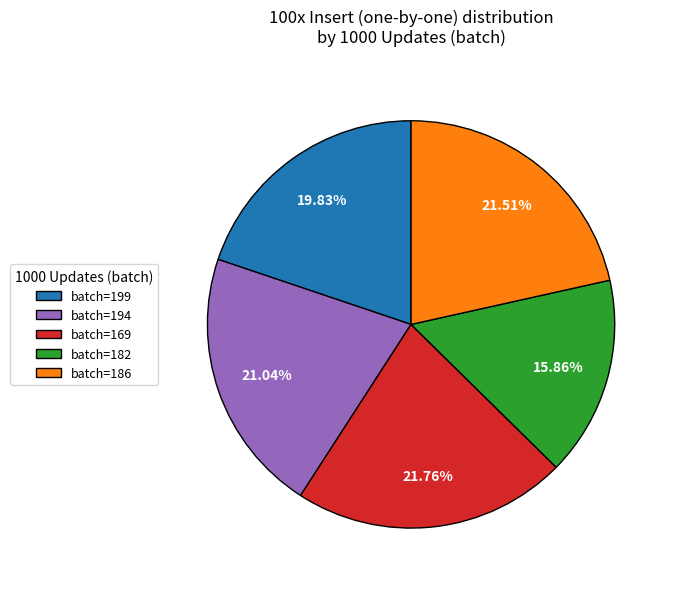

Does any single category account for the majority?

No